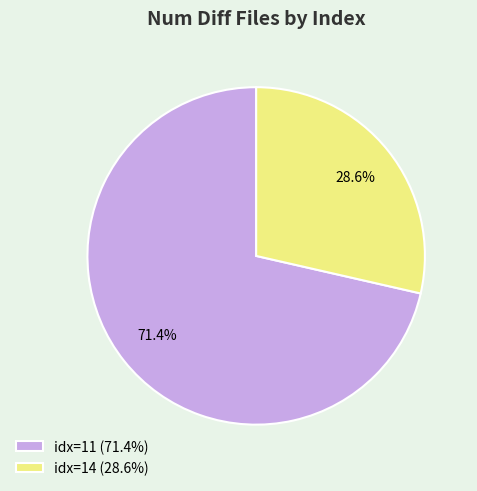

Combined, what portion of the pie is idx=14 (28.6%) and idx=11 (71.4%)?

100.0%